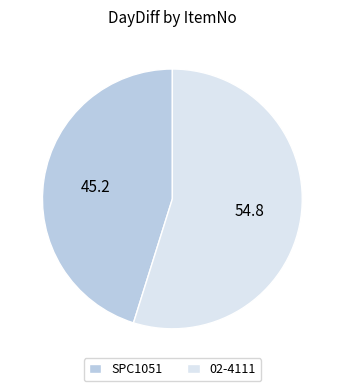

Is there a majority slice in this chart?

Yes